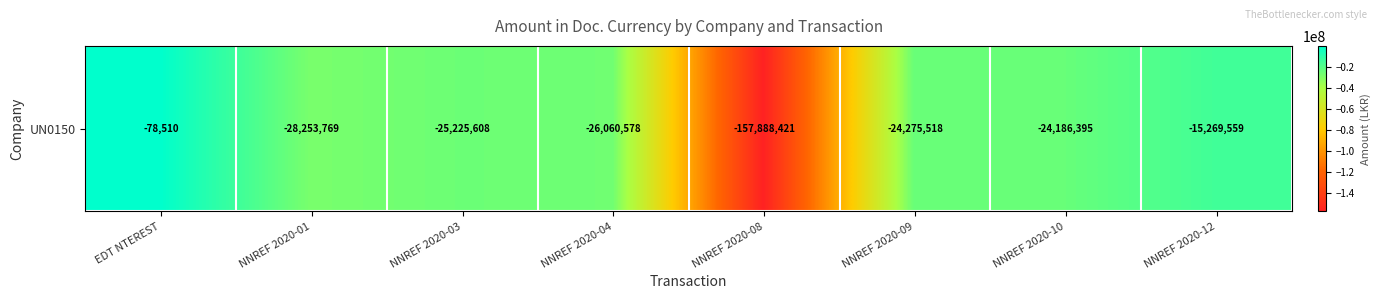

Reading right to left, list all the values displayed in this chart.

-15269558.6	-24186394.9	-24275518.0	-157888421.1	-26060577.8	-25225607.8	-28253768.6	-78510.5